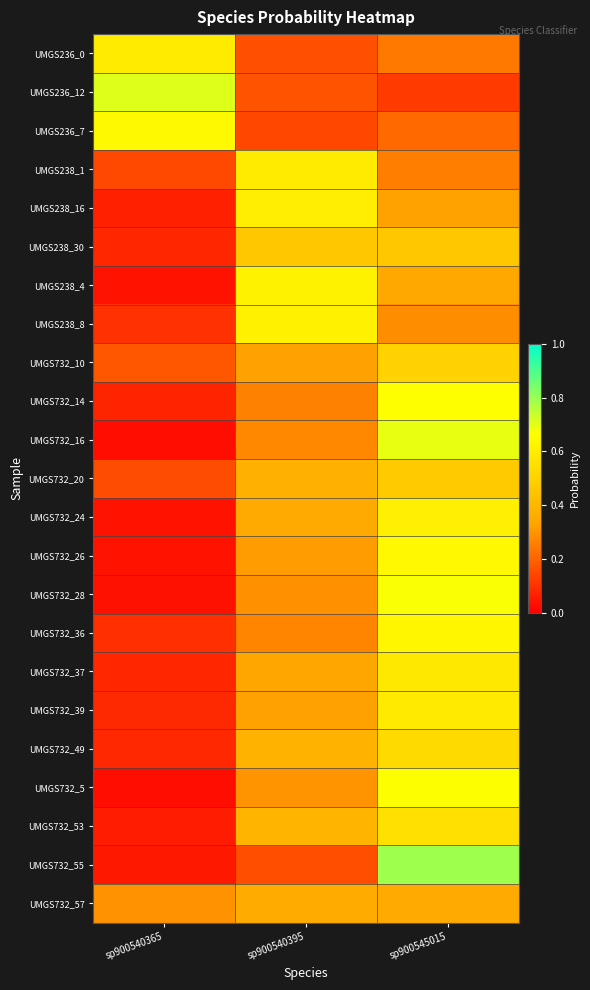

What is the spread (max minus min) of values at sp900540365?

0.7